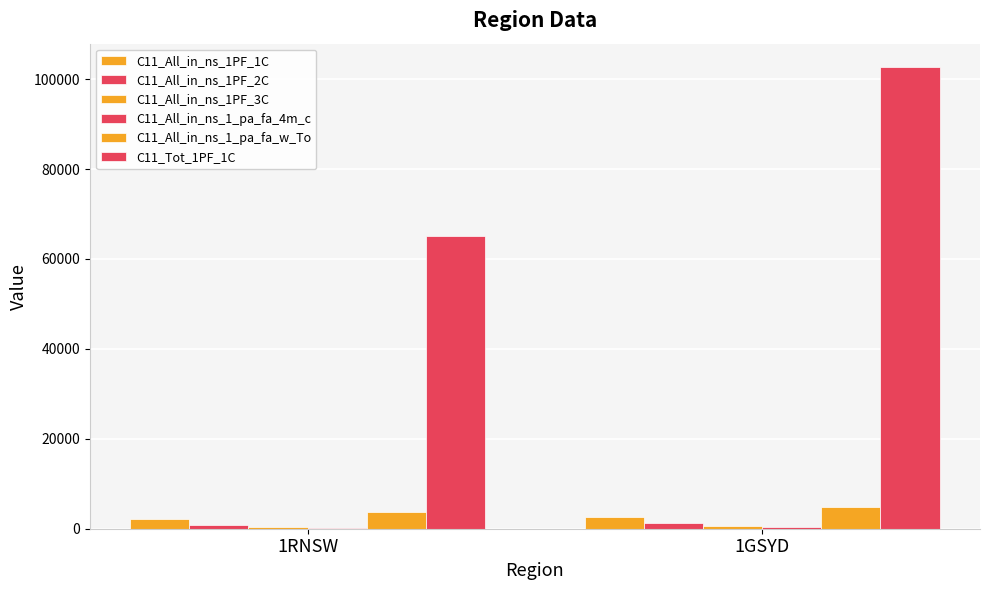

At how many categories does at least one series exceed 31323?

2